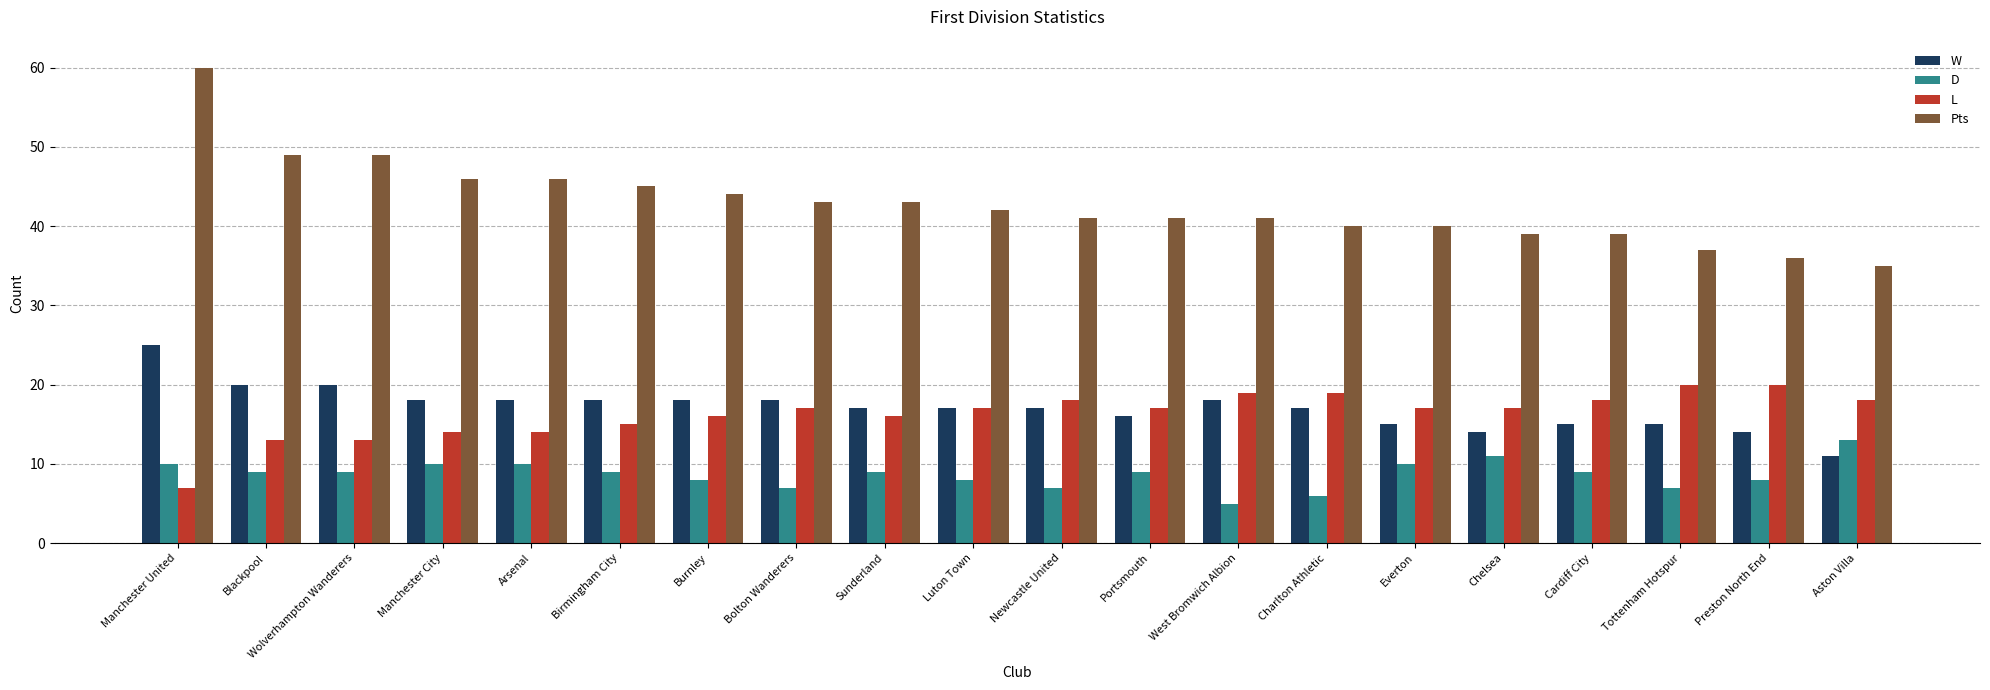

What is the sum of the W values at Birmingham City and Tottenham Hotspur?

33